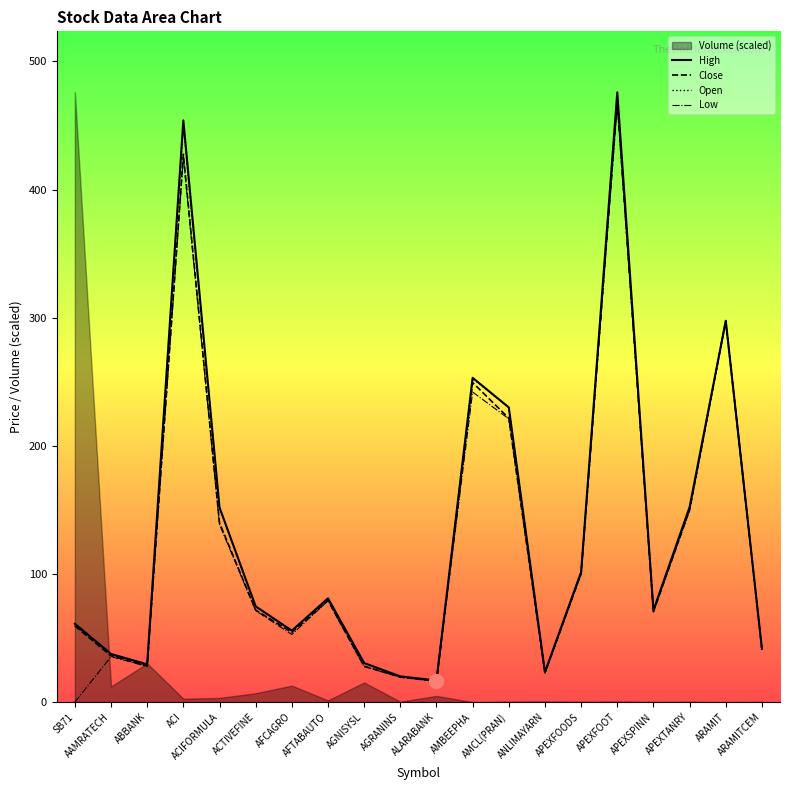

Is it true that High equals 253.1 at AMBEEPHA?

True